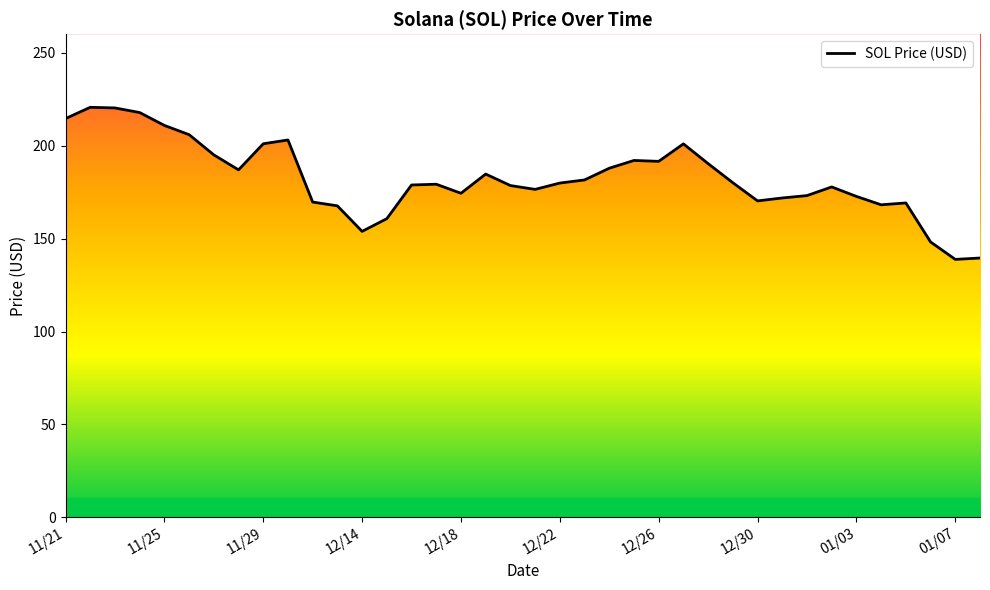

What is the greatest value displayed?

220.6